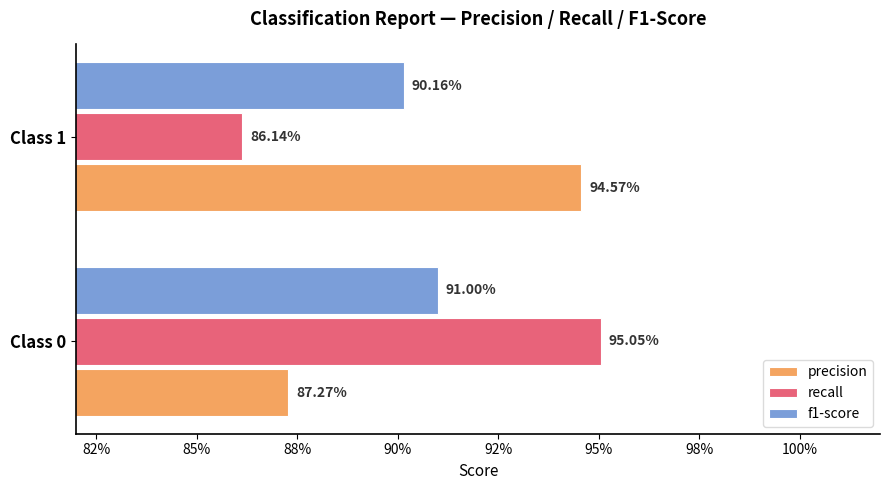

What is the value of the f1-score bar at the 1st from the left?

0.9